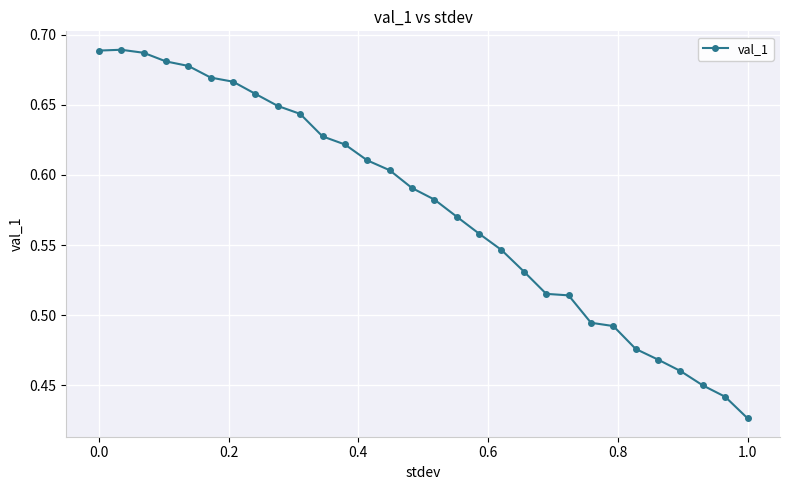

What is the difference between the second highest and minimum values?

0.3